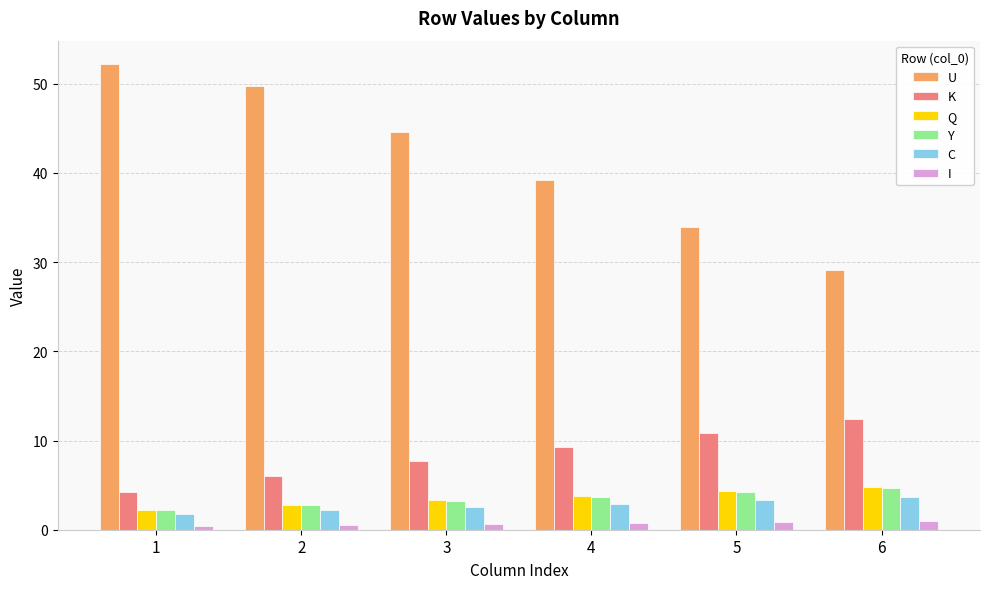

The value of C at 6 is 1.9. True or false?

False